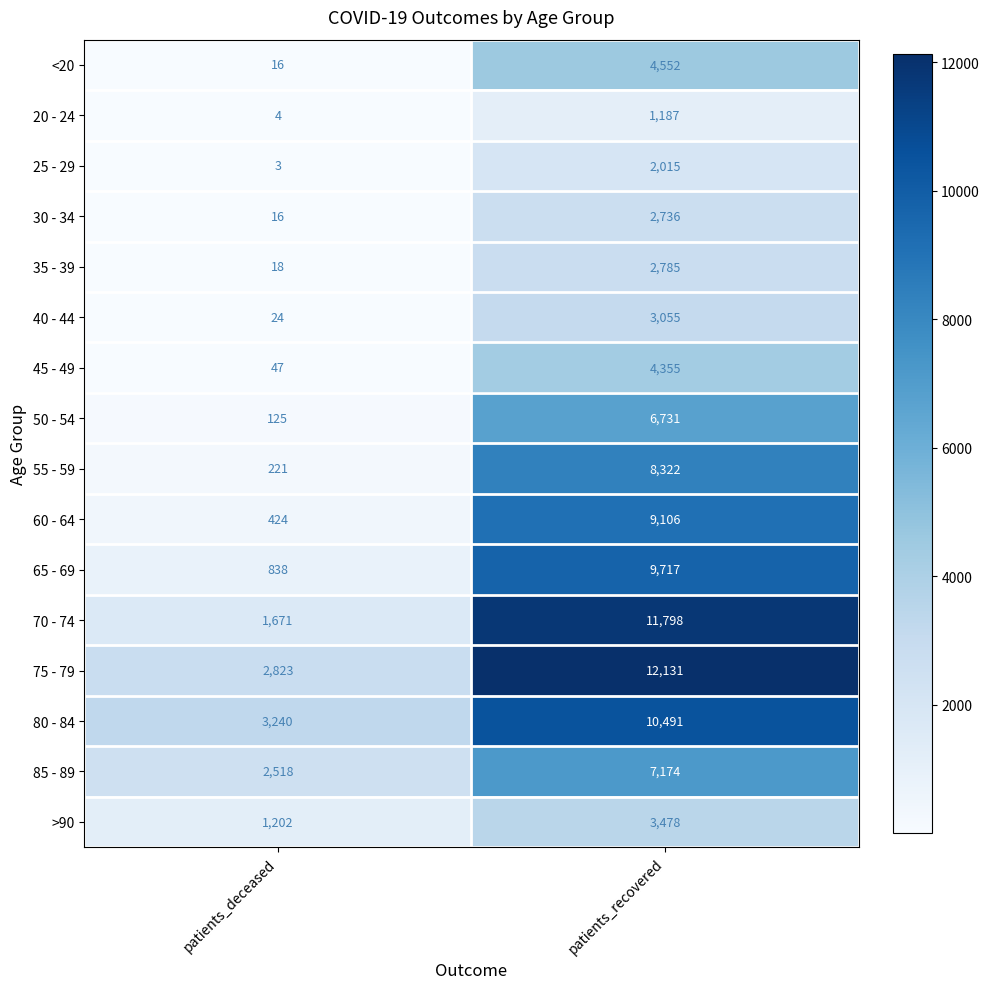

List the labels in order of 40 - 44 value, largest first.

patients_recovered, patients_deceased